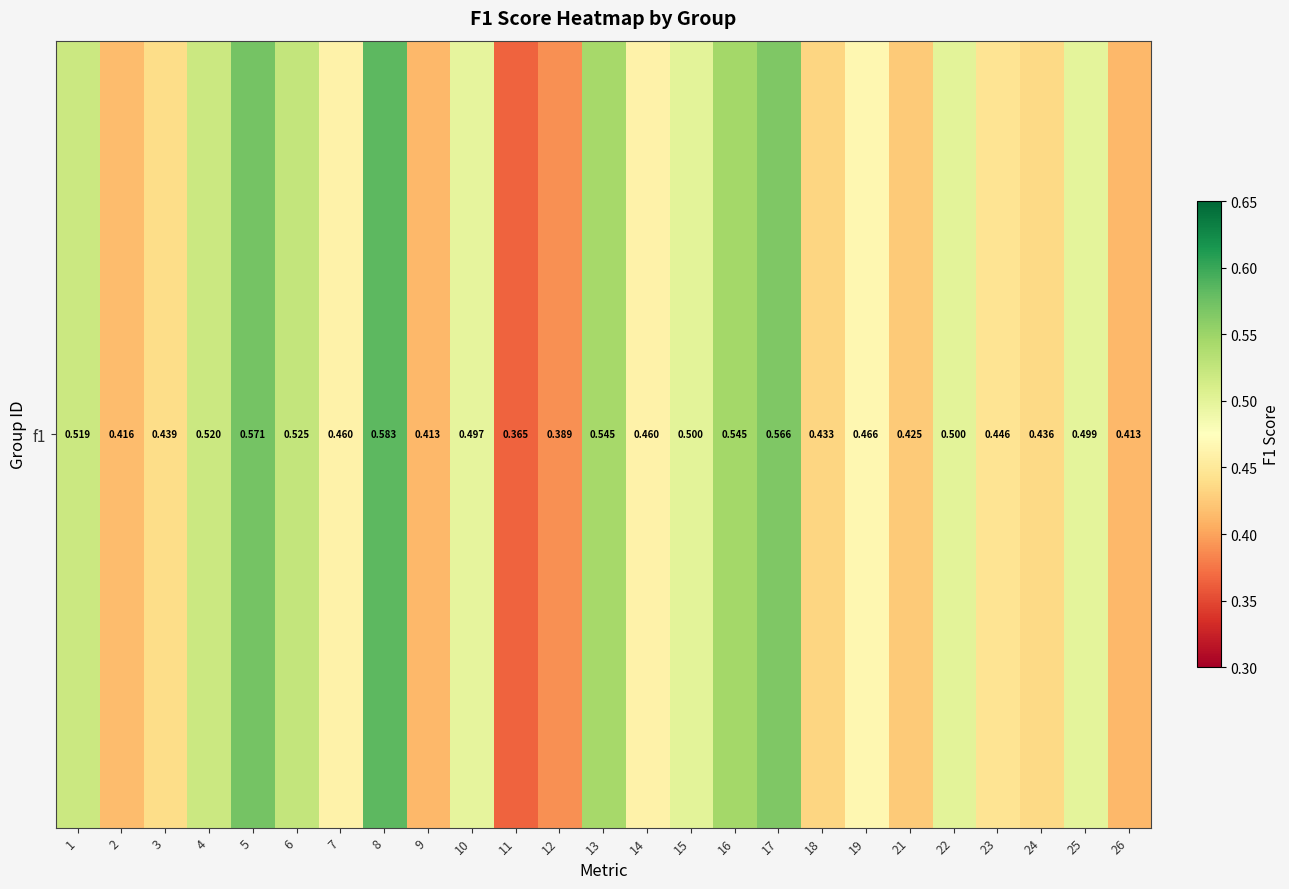

Rank the categories by value from highest to lowest.

8, 5, 17, 16, 13, 6, 4, 1, 22, 15, 25, 10, 19, 7, 14, 23, 3, 24, 18, 21, 2, 9, 26, 12, 11